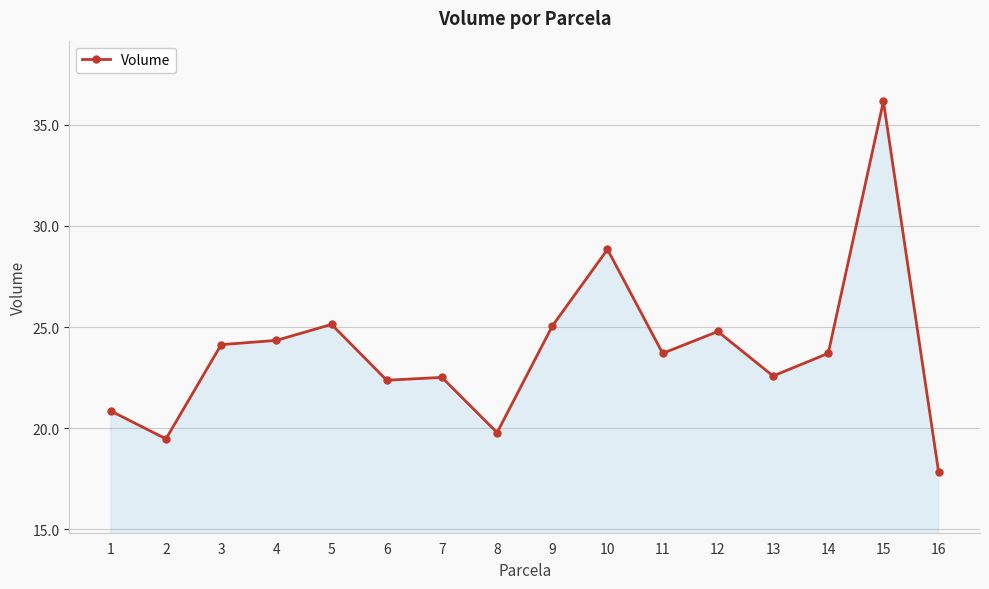

Count the number of categories in the chart.

16